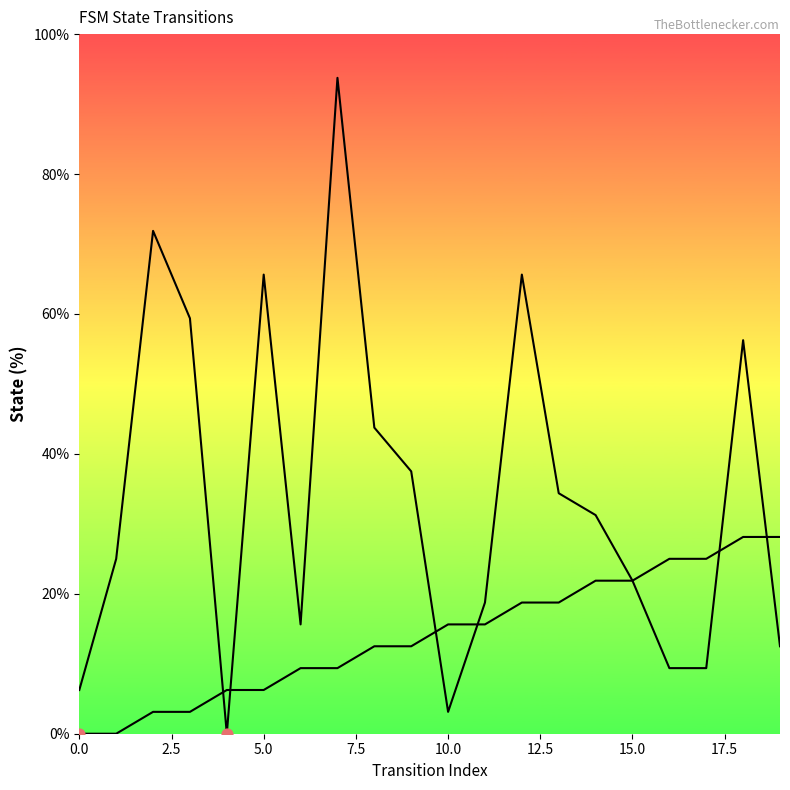

Which series reaches the minimum Y coordinate?

source_state